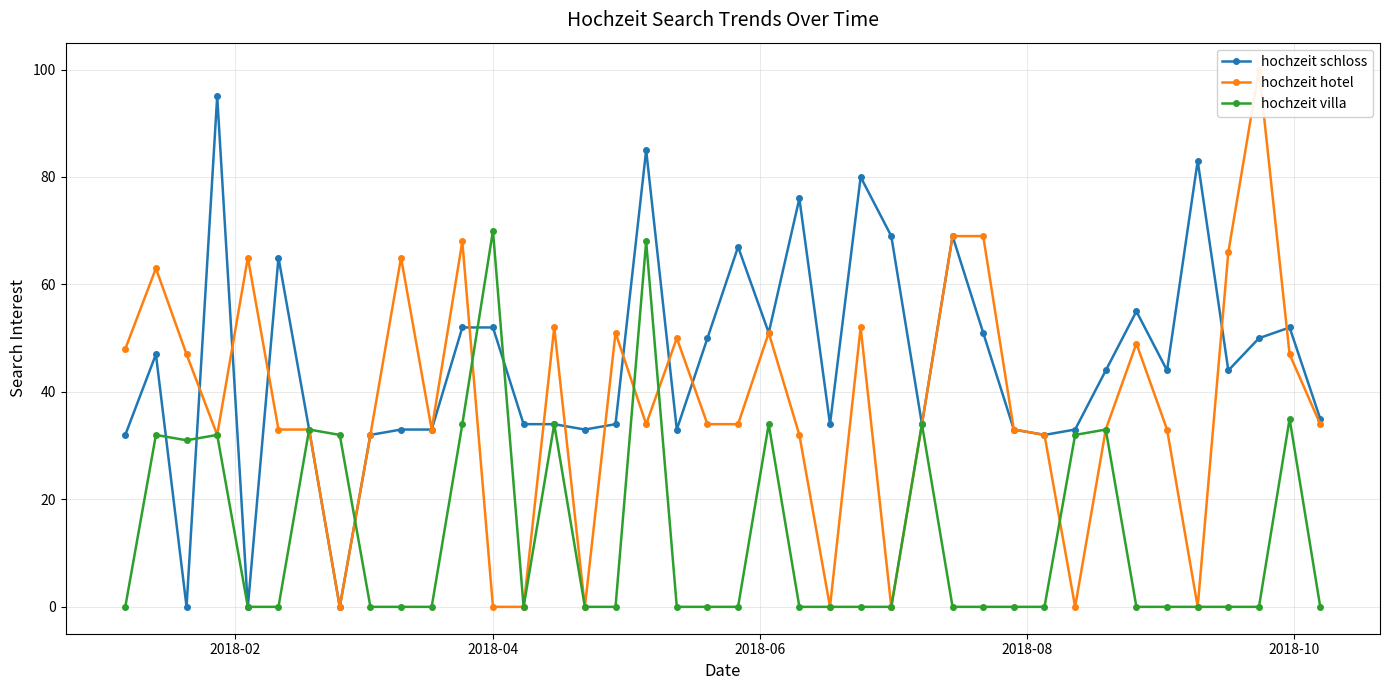

Does the chart have visible grid lines?

Yes